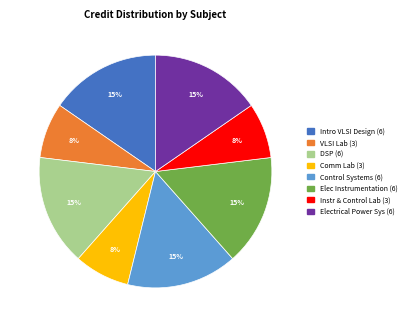

Does any single category account for the majority?

No